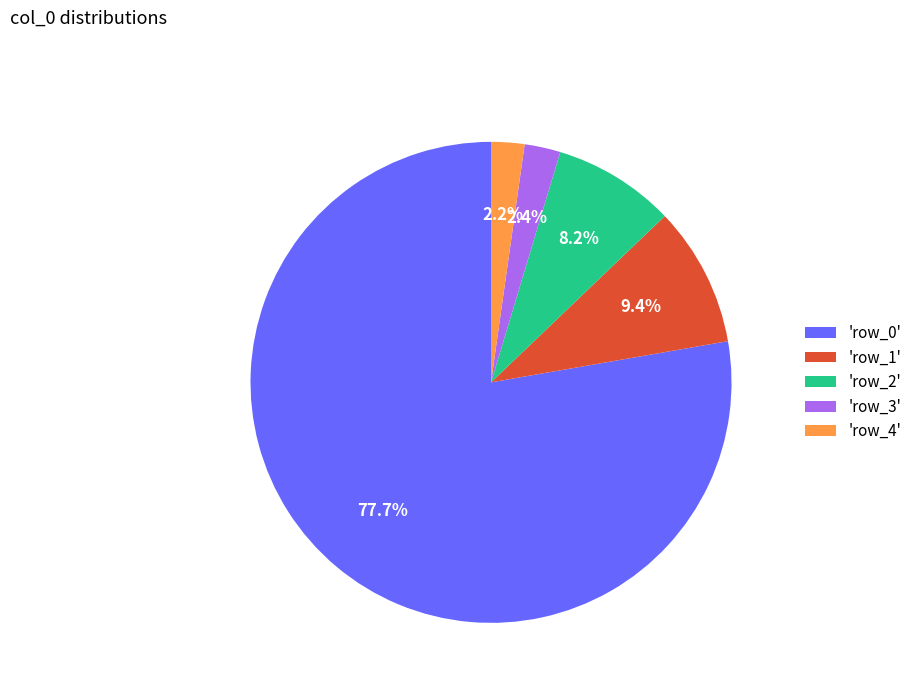

Is 'row_0' the majority of the pie?

Yes